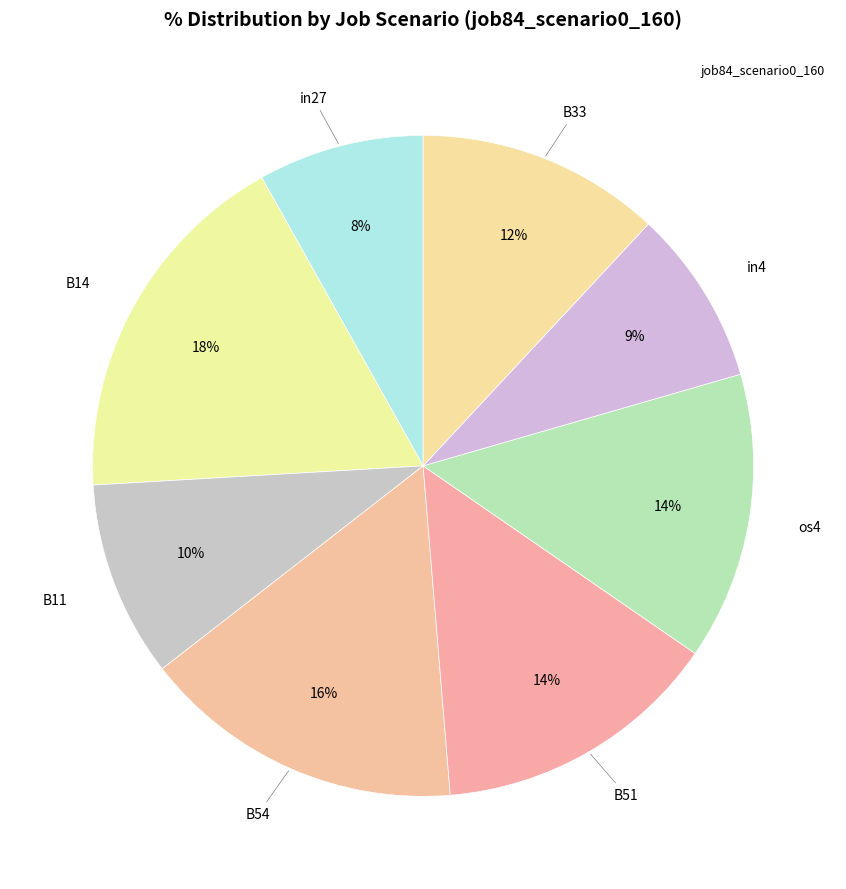

Count the number of slices in the pie.

8